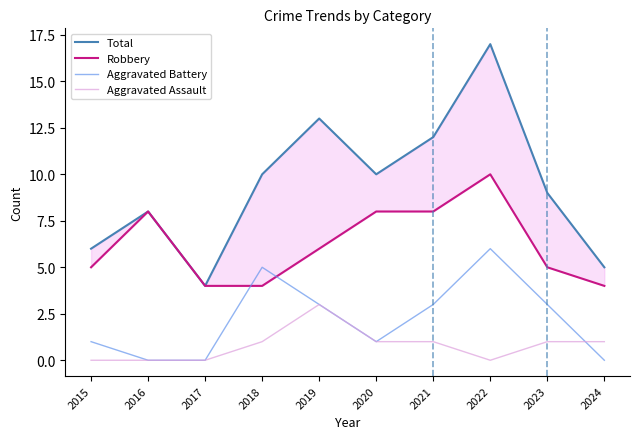

True or false: Aggravated Assault and Robbery cross at least once.

False